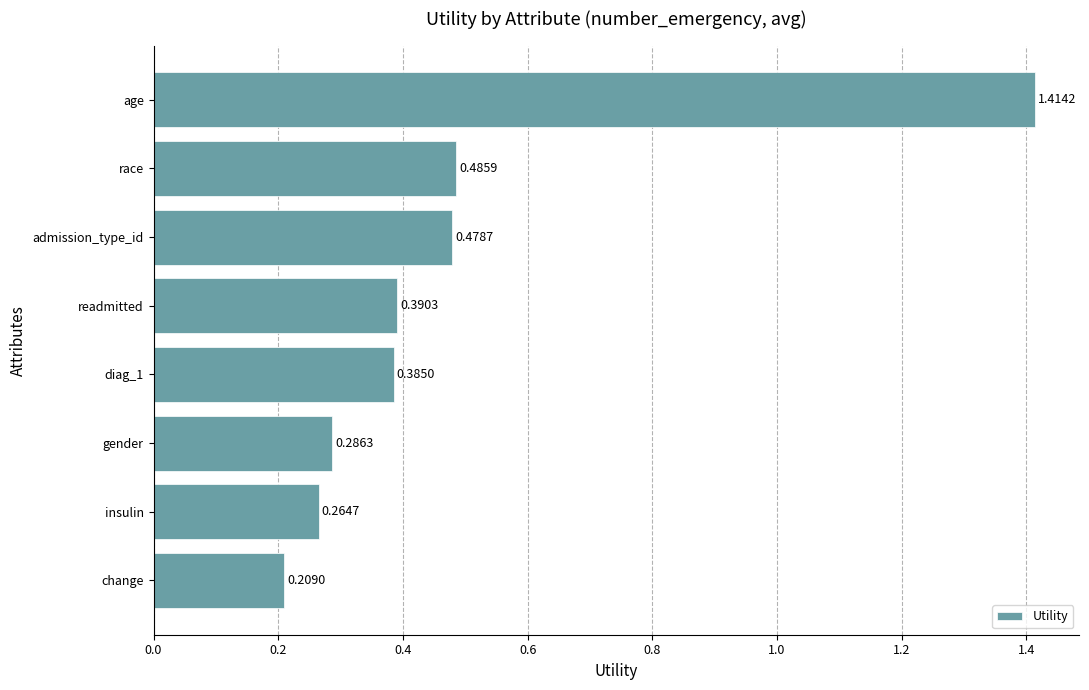

Which label corresponds to the largest value in the chart?

age